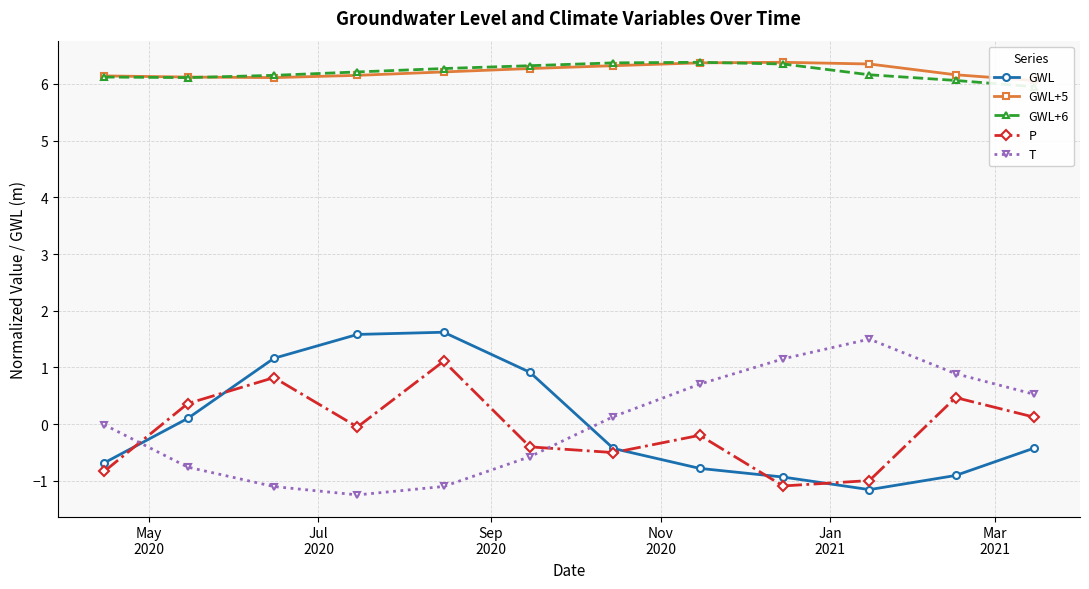

What is the value of the P point at the 9th from the left?

-1.1